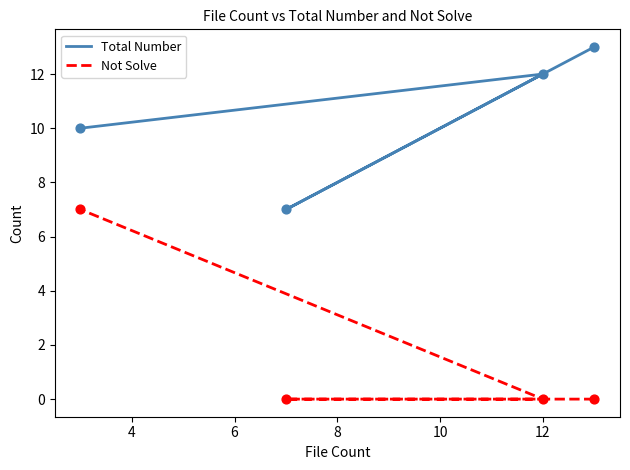

Which series has the largest total across all categories?

Total Number